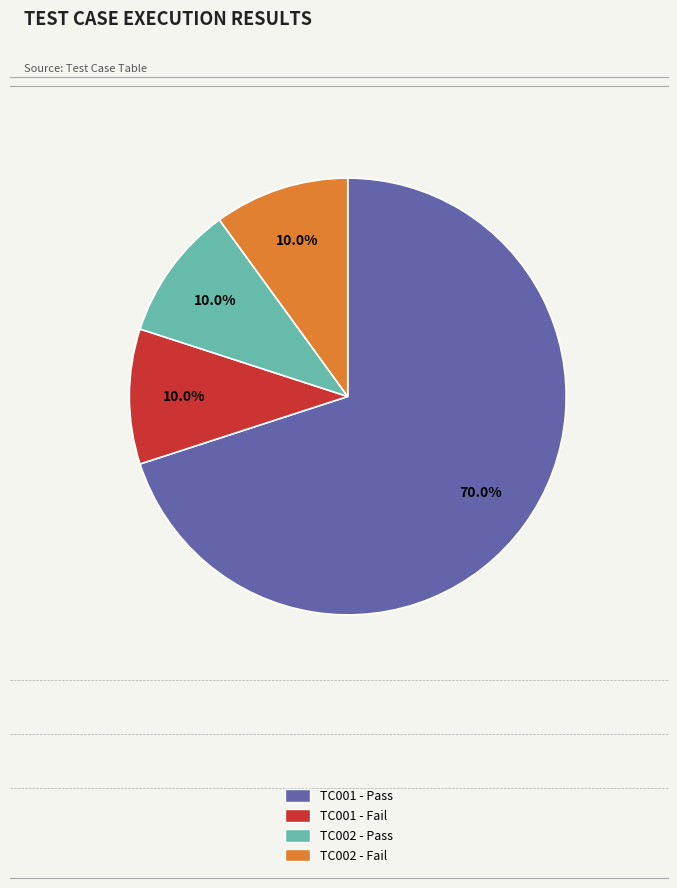

Count the number of slices in the pie.

4